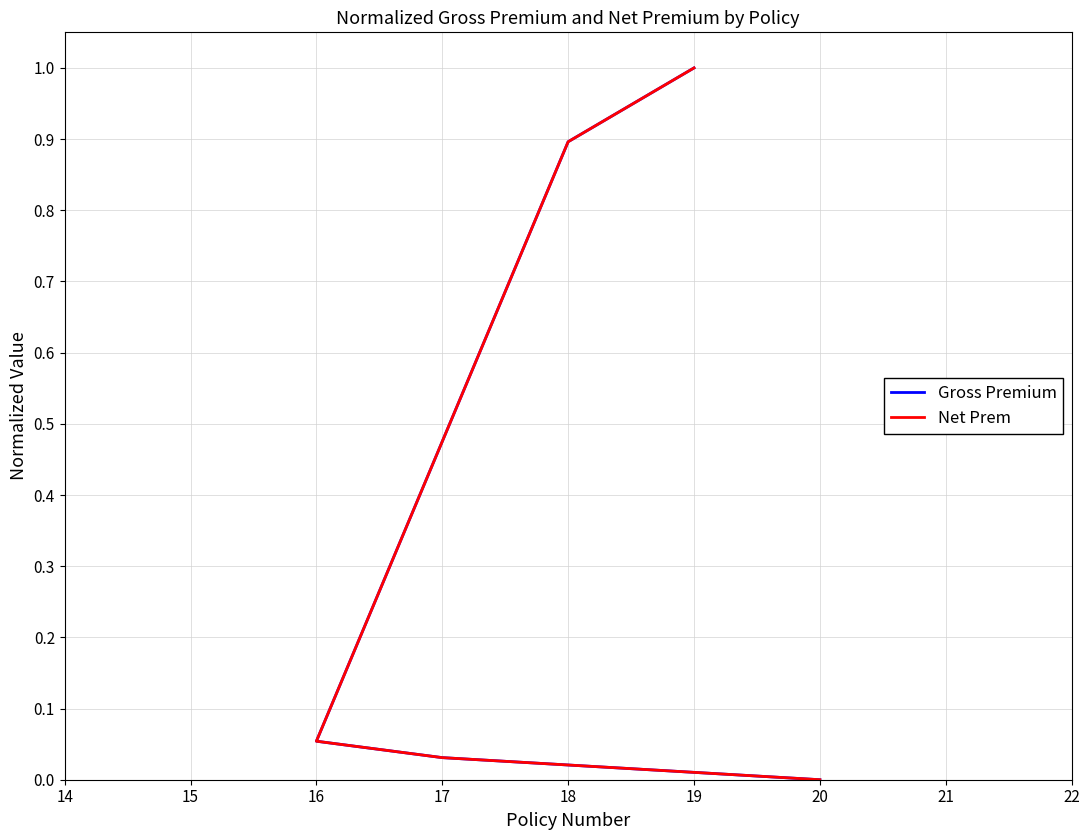

The Net Prem series shows 0.1 at 16. True or false?

False